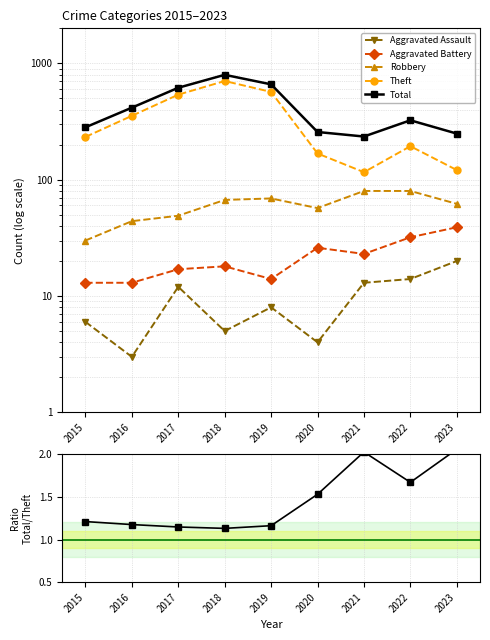

What is the difference between the maximum and second lowest values in the Aggravated Battery series?

26.0